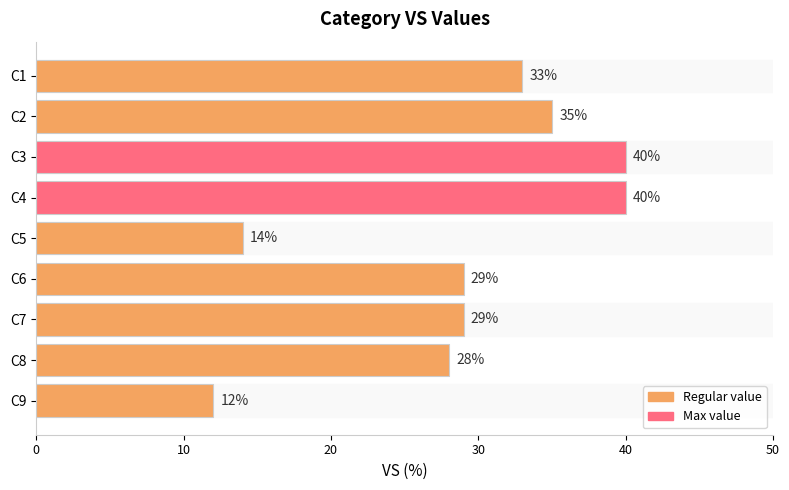

At which category does the chart reach its minimum across all series?

C9